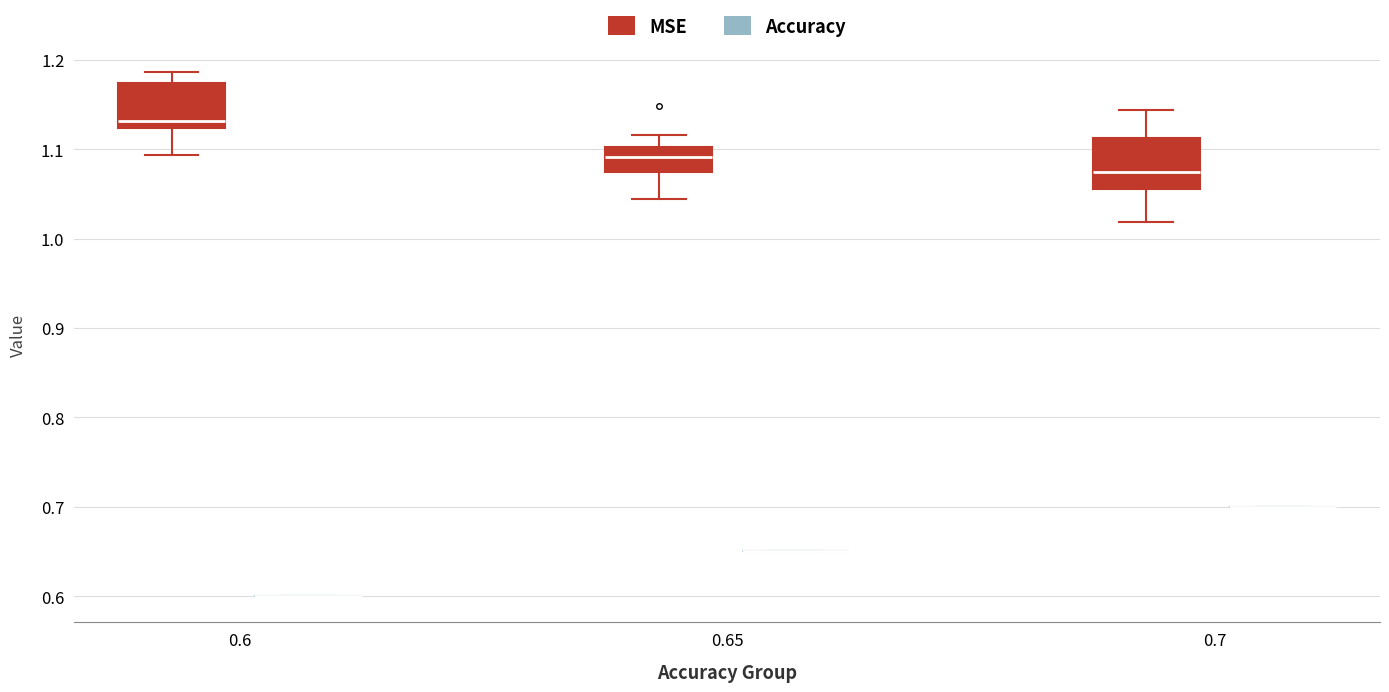

Reading left to right, transcribe this box plot: for each box, give where its median line is, the range the box spans, and where its two whiskers end, as read against the y-axis. The values are not printed on the chart, so give them approximately, as read against the axis.

0.6 (MSE): median 1.13, box 1.12 to 1.17, whiskers 1.09 to 1.19
0.6 (Accuracy): box collapsed to a line at 0.60, whiskers 0.60 to 0.60
0.65 (MSE): median 1.09, box 1.07 to 1.10, whiskers 1.04 to 1.12
0.65 (Accuracy): box collapsed to a line at 0.65, whiskers 0.65 to 0.65
0.7 (MSE): median 1.07, box 1.06 to 1.11, whiskers 1.02 to 1.14
0.7 (Accuracy): box collapsed to a line at 0.70, whiskers 0.70 to 0.70